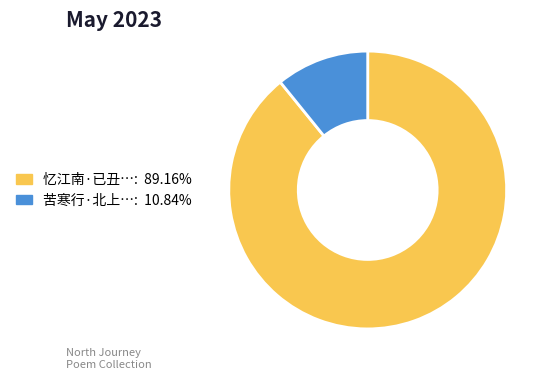

Is there a majority slice in this chart?

Yes